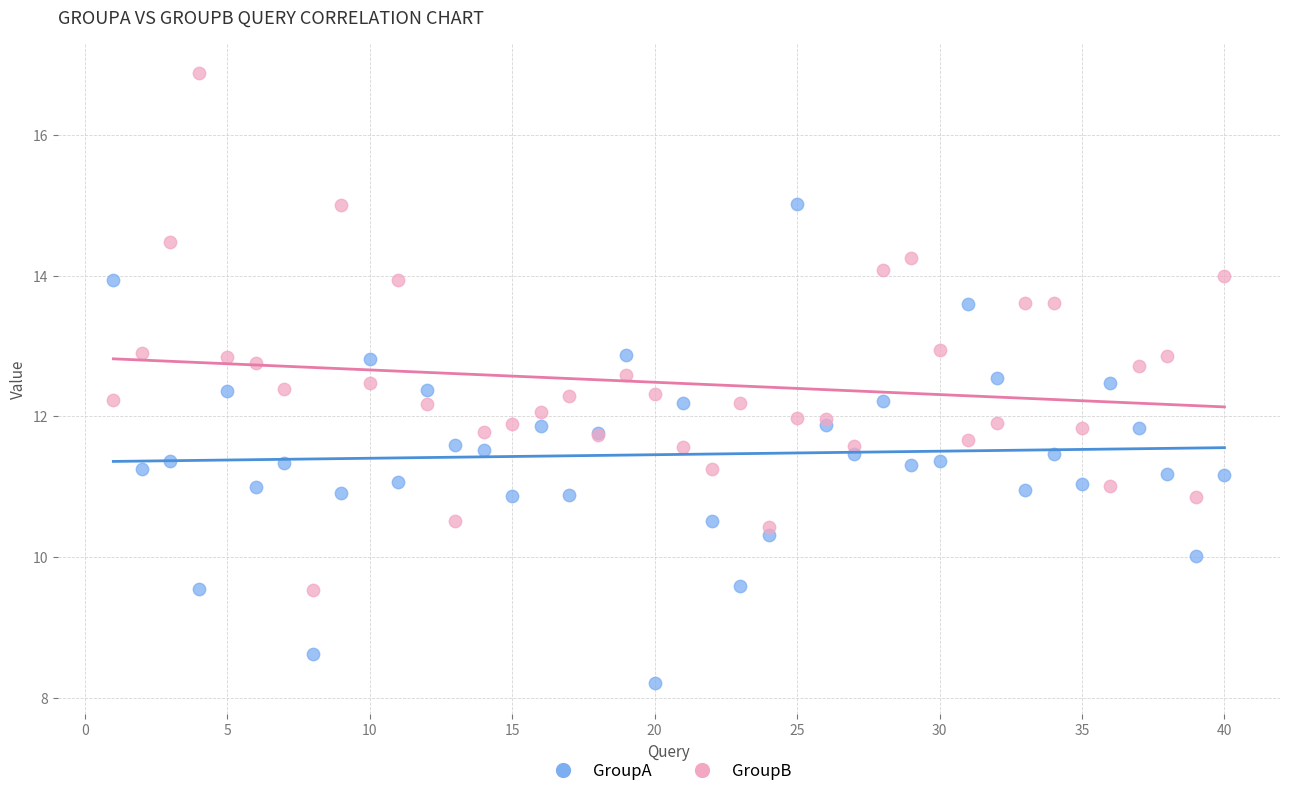

Which series has the widest spread of Y values?

GroupB